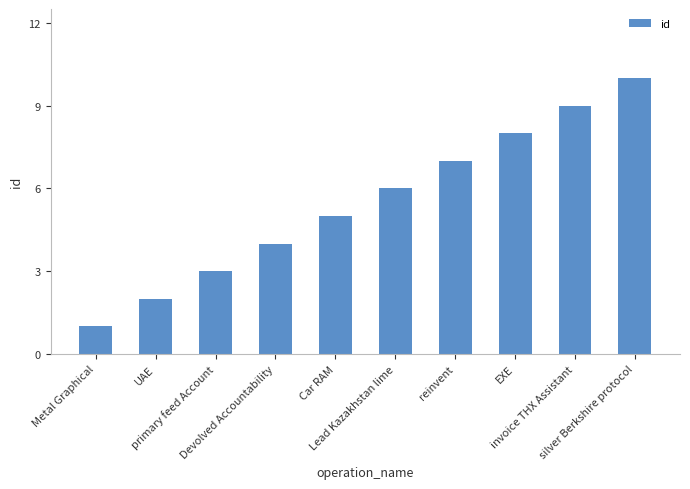

The value at EXE is 8. True or false?

True